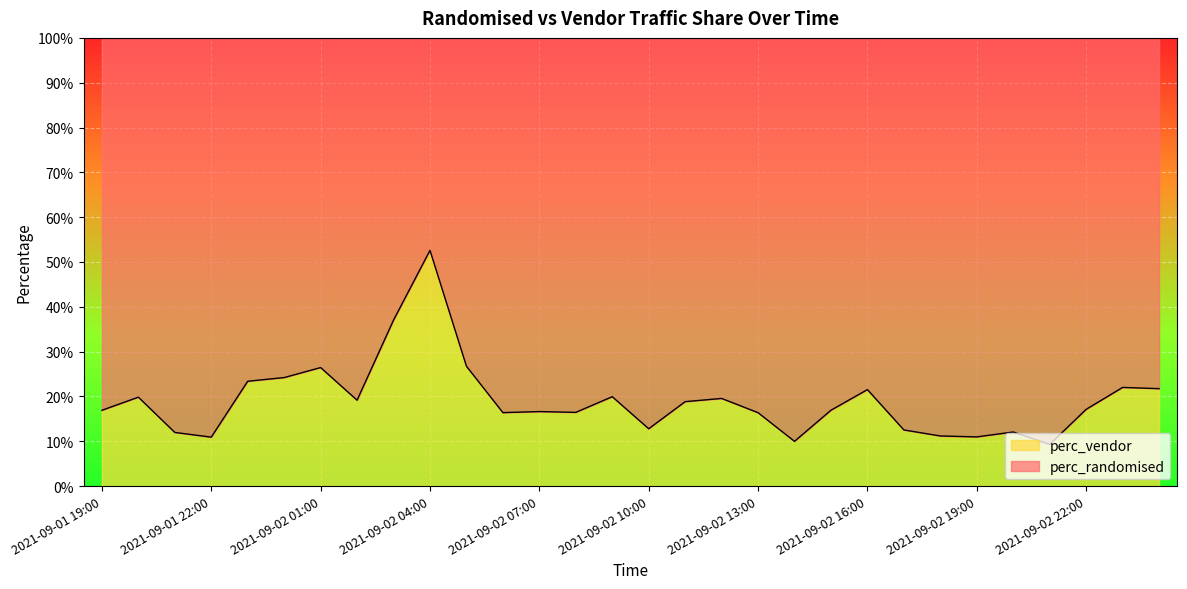

At which label is the value closest to 0?

2021-09-02 21:00